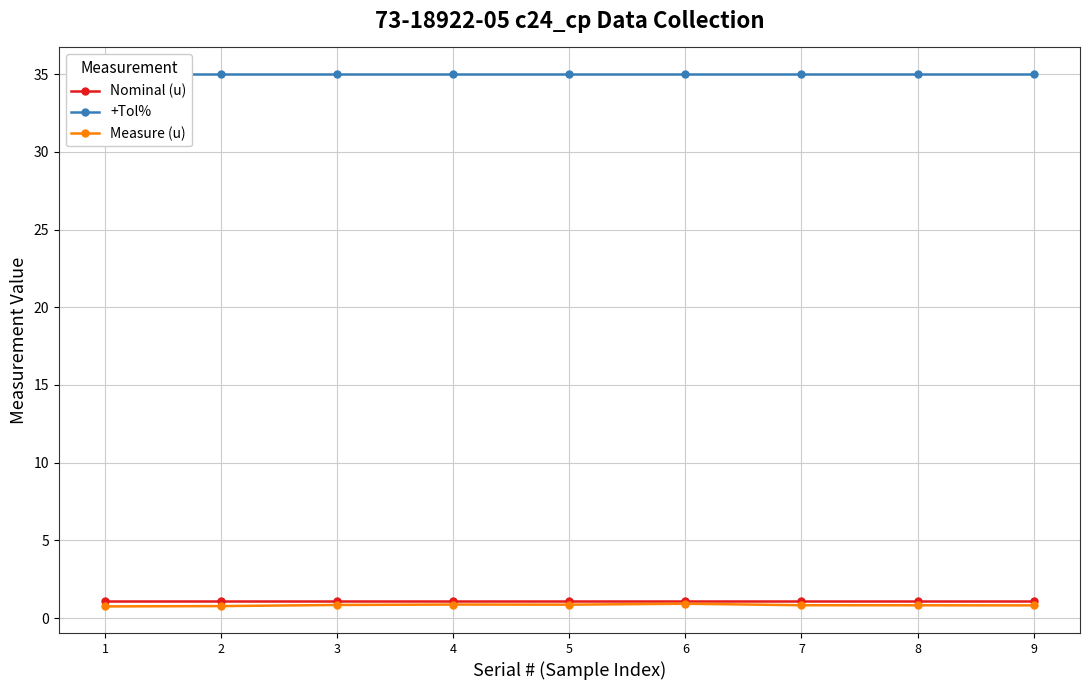

Does the chart have visible grid lines?

Yes